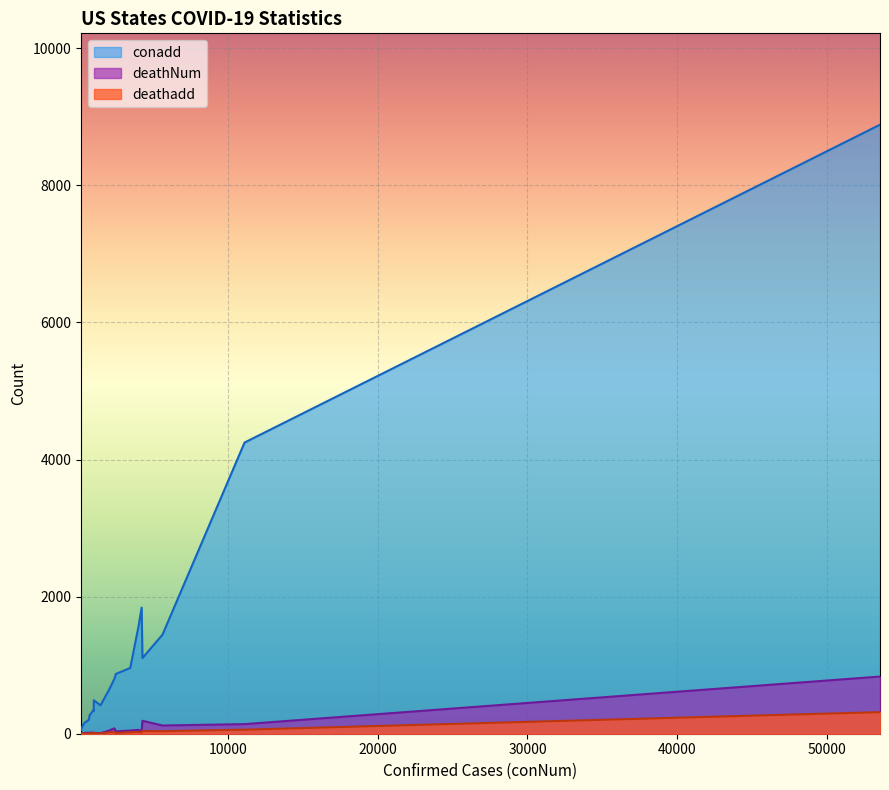

What is the label of the 7th point from the left?

RI